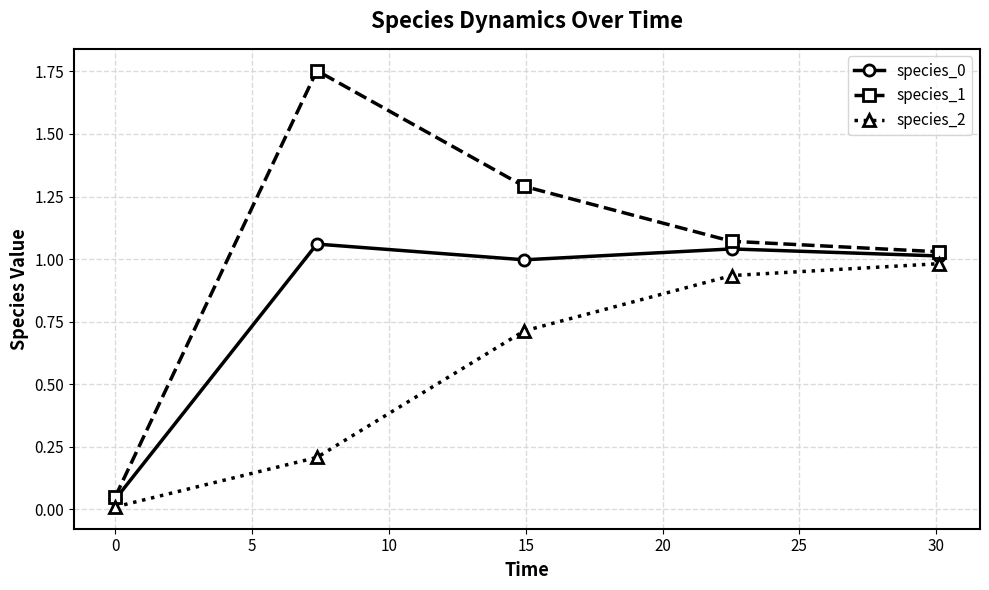

True or false: species_1 has more than 1 interior local peaks.

False